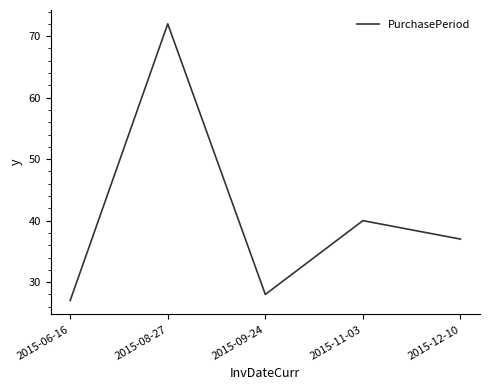

What is the difference between the second highest and minimum values?

13